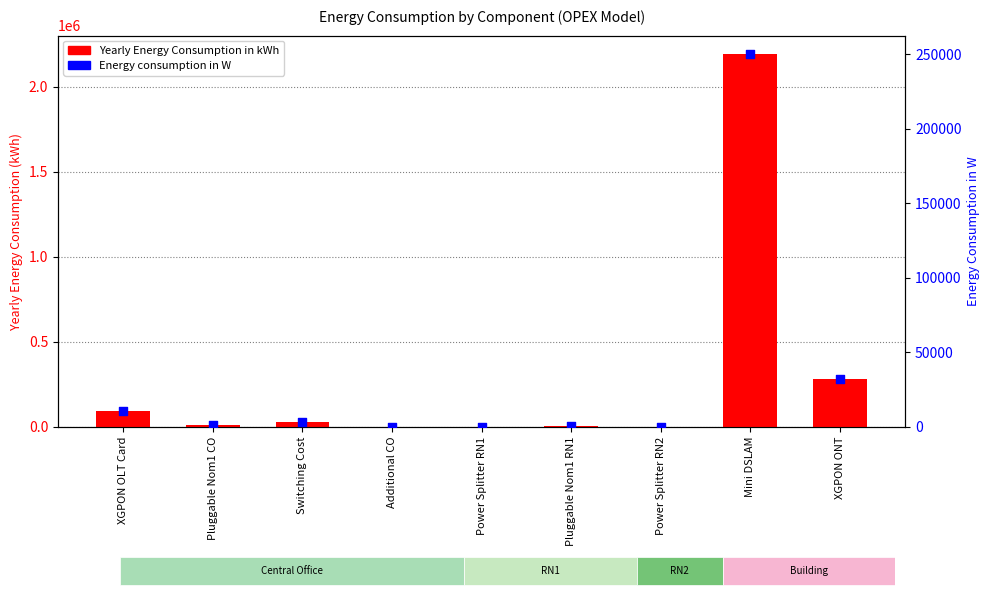

What are all the series names shown in the legend?

Yearly Energy Consumption in kWh, Energy consumption in W